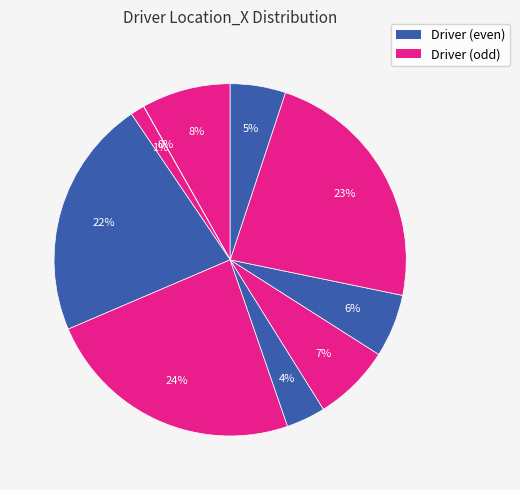

How many slices are in this pie chart?

10